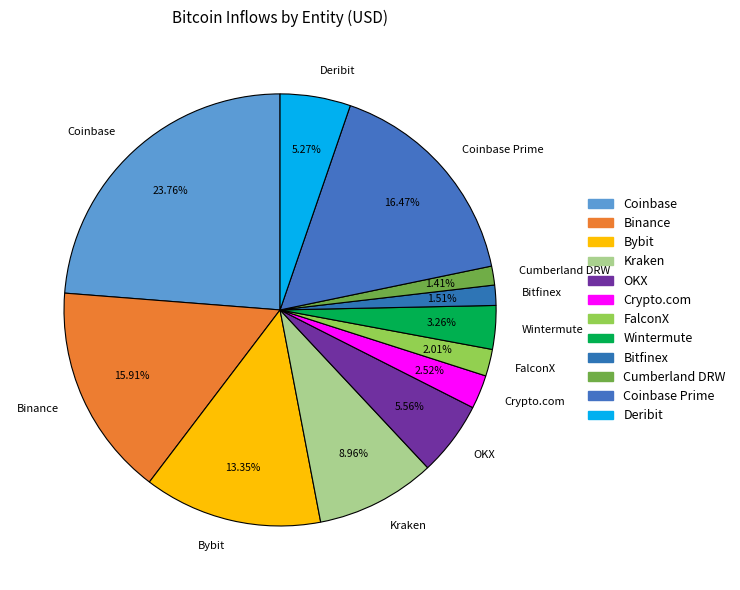

Is it true that Wintermute is 3% of the pie?

True